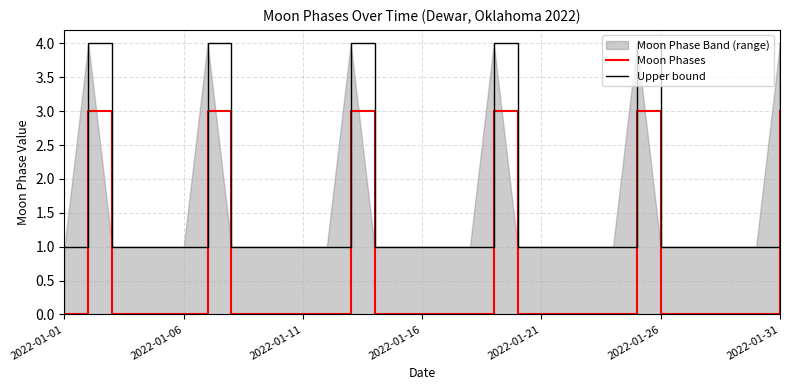

Read the Upper bound value at 13.

1